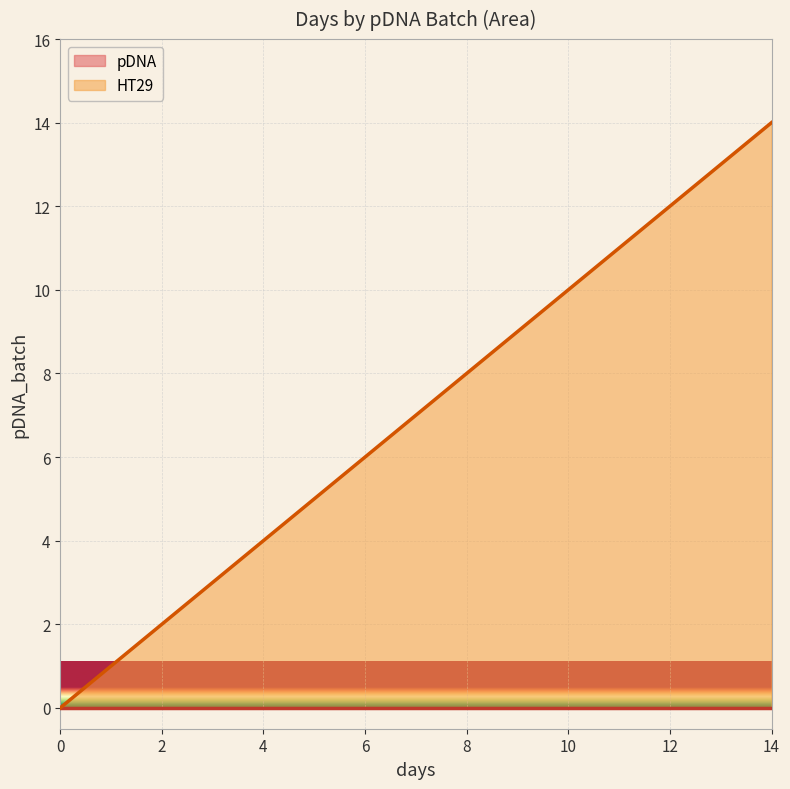

Which has a higher value, pDNA_batch=0 or days?

pDNA_batch=0